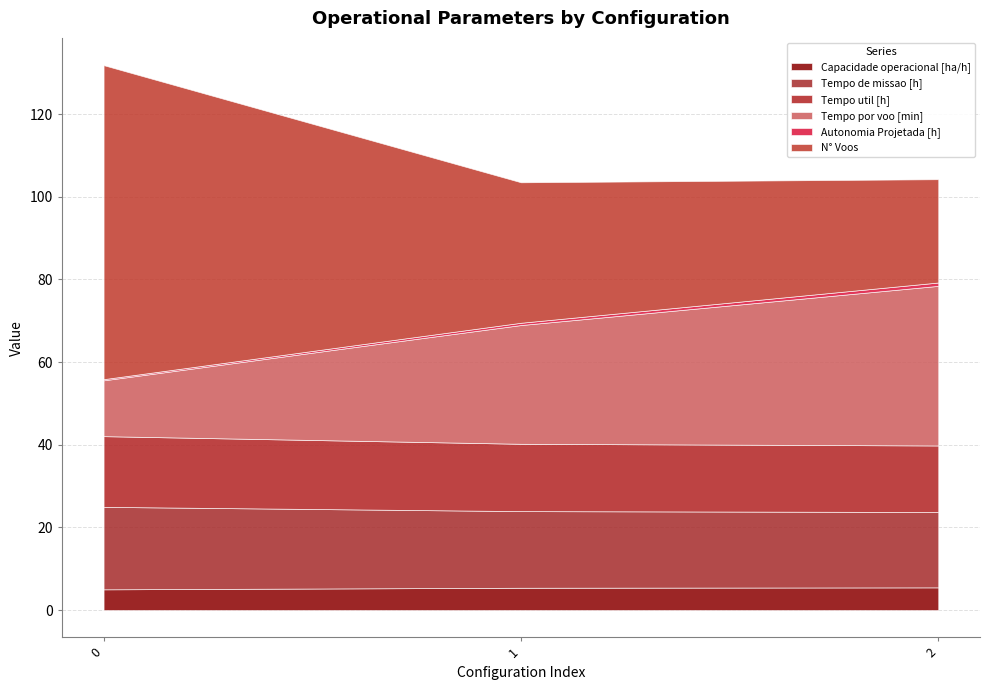

Where is N° Voos nearest to the value 50?

1